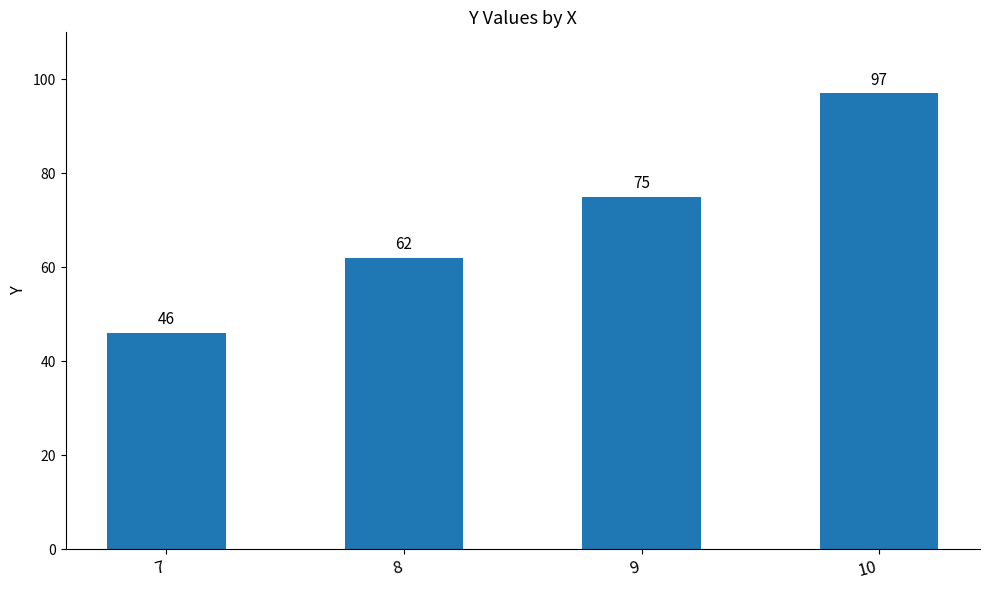

How many categories are shown in the chart?

4